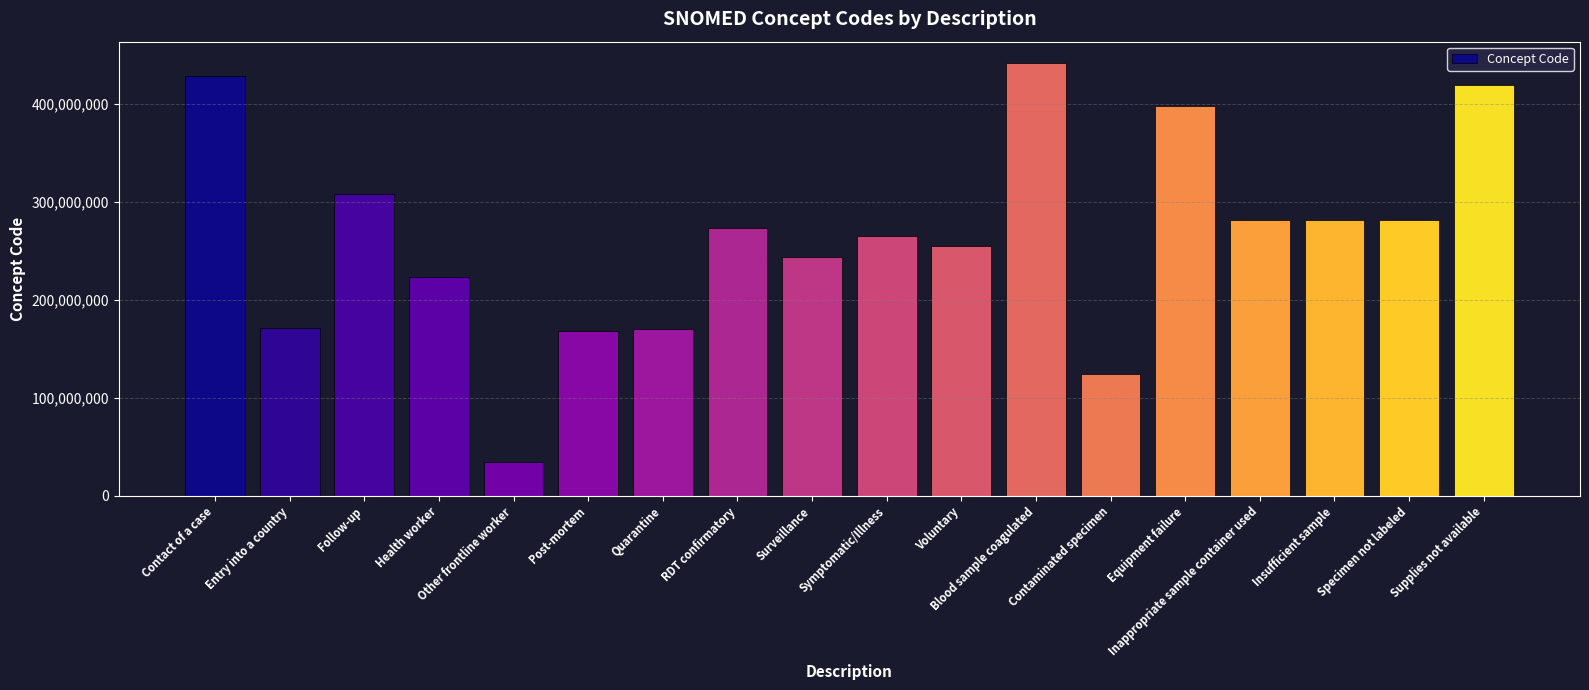

Does the chart contain stacked bars?

No